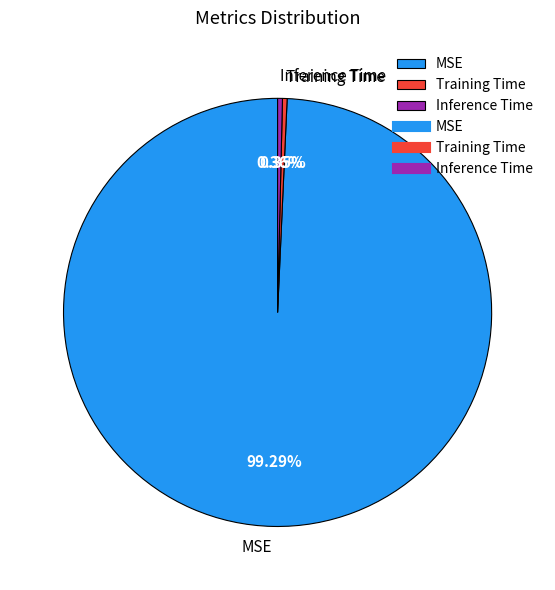

Is Inference Time the majority of the pie?

No